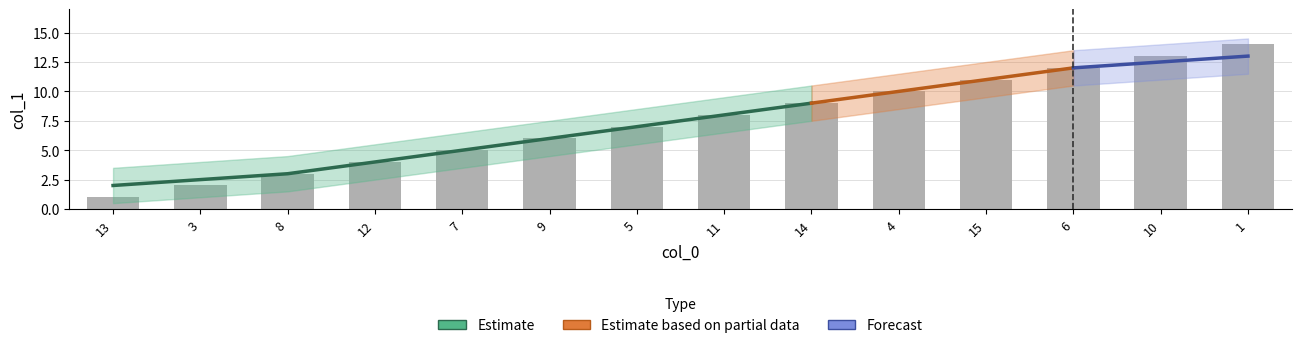

What is the smallest value displayed?

1